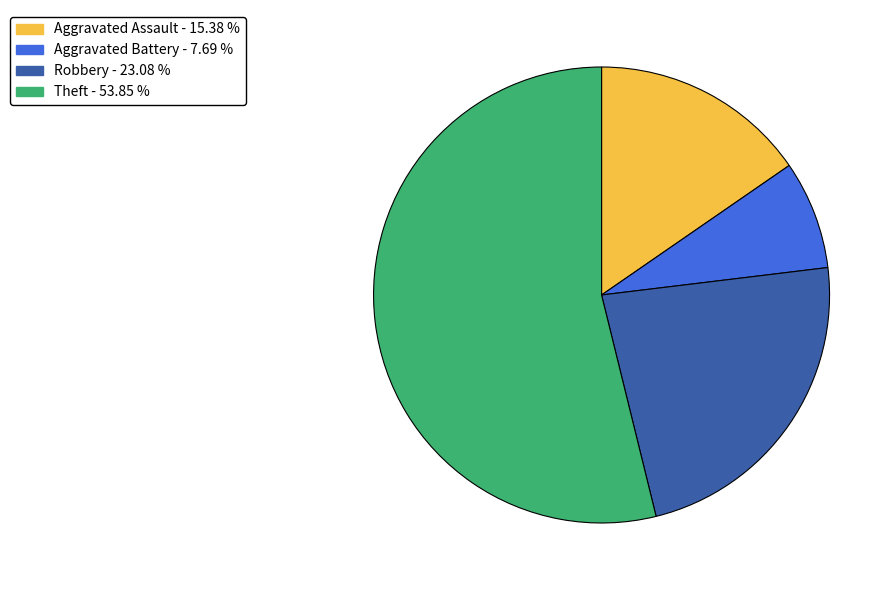

Is the sum of Aggravated Battery - 7.69 % and Theft - 53.85 % greater than half?

Yes